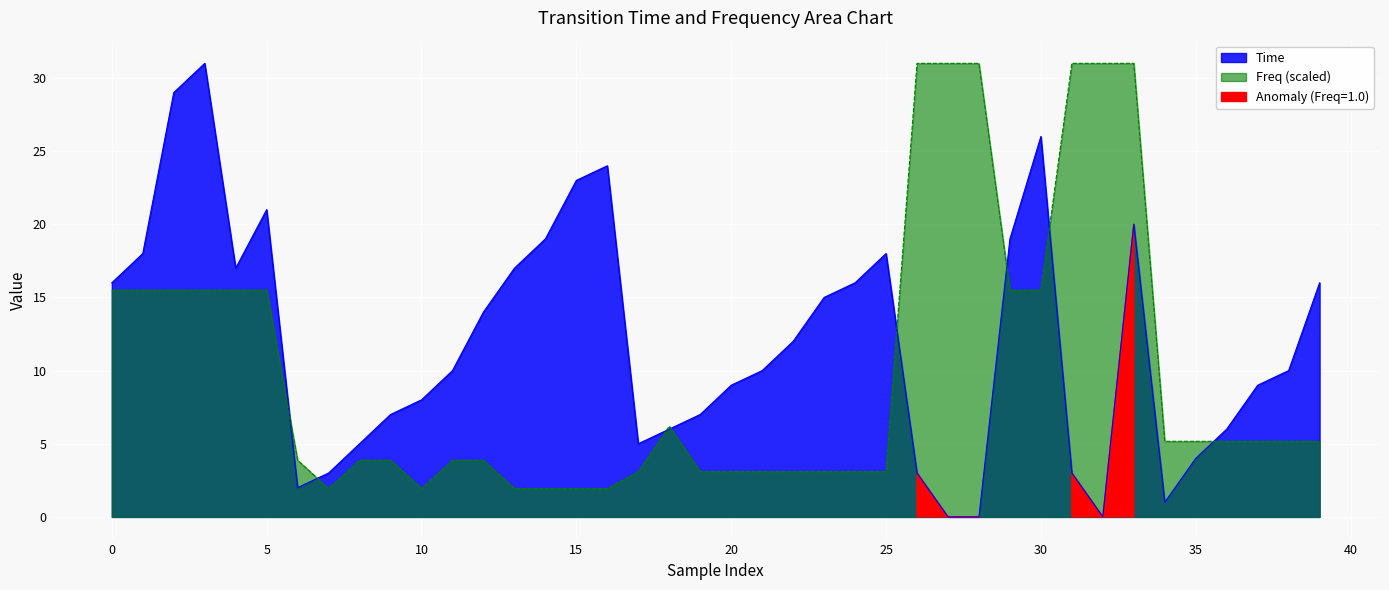

How many times do Time and Freq cross each other?

8